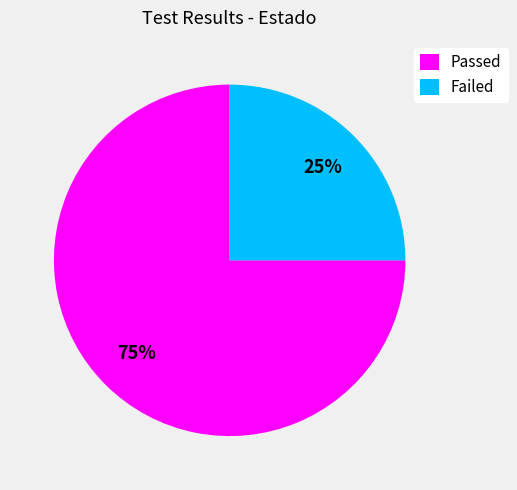

Which category has the smallest portion of the pie?

Failed